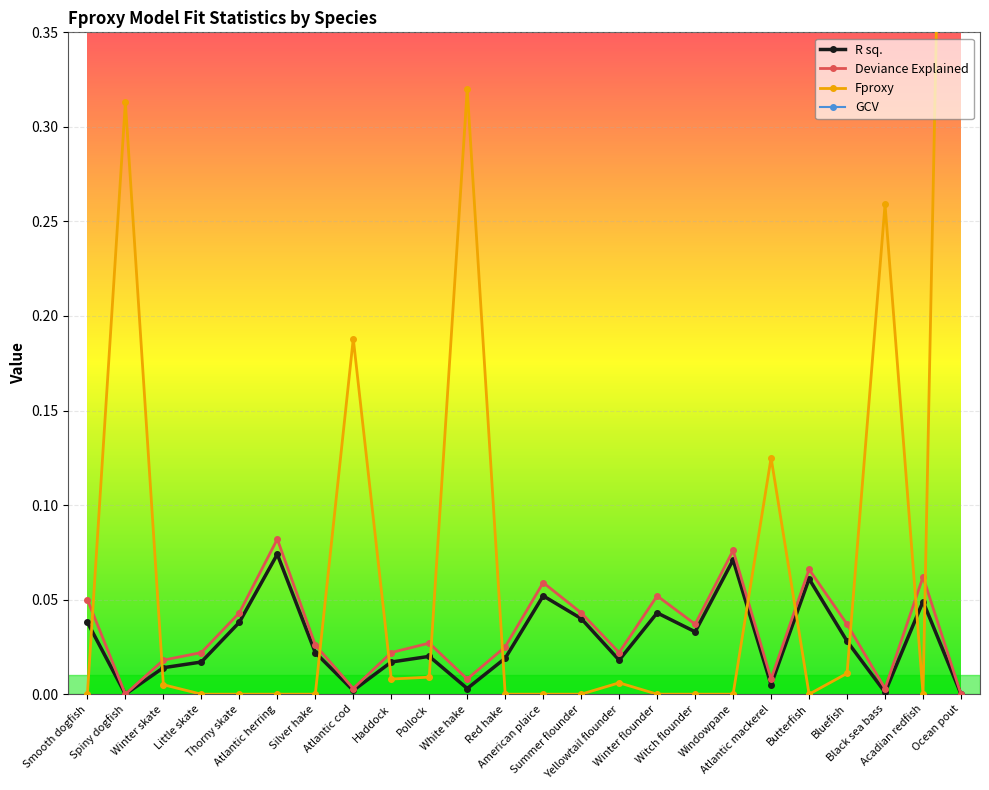

What is the maximum value shown in the chart?

135.5